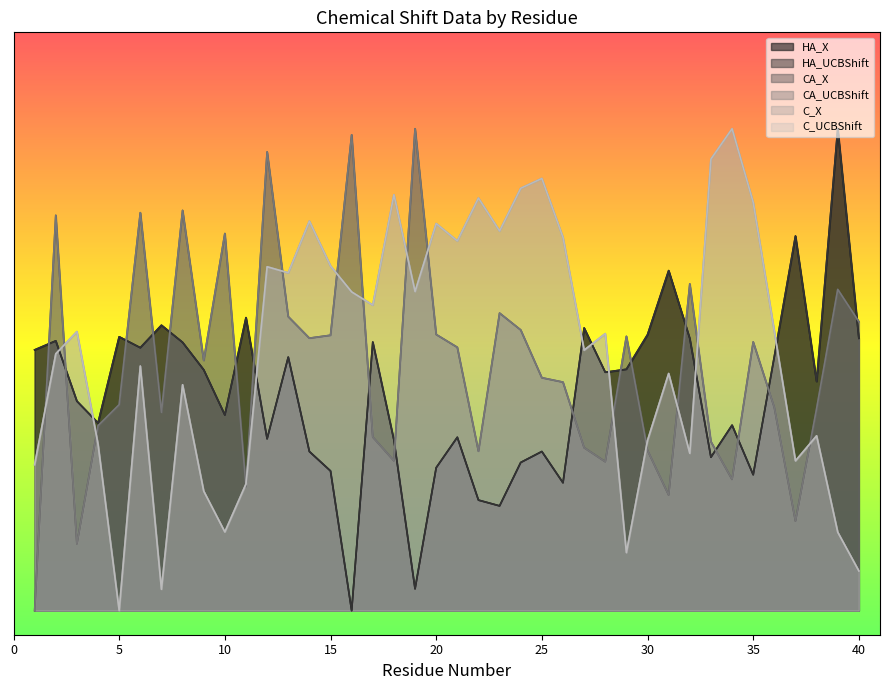

List the series in order of their peak value, highest first.

HA_X, HA_UCBShift, CA_X, CA_UCBShift, C_X, C_UCBShift